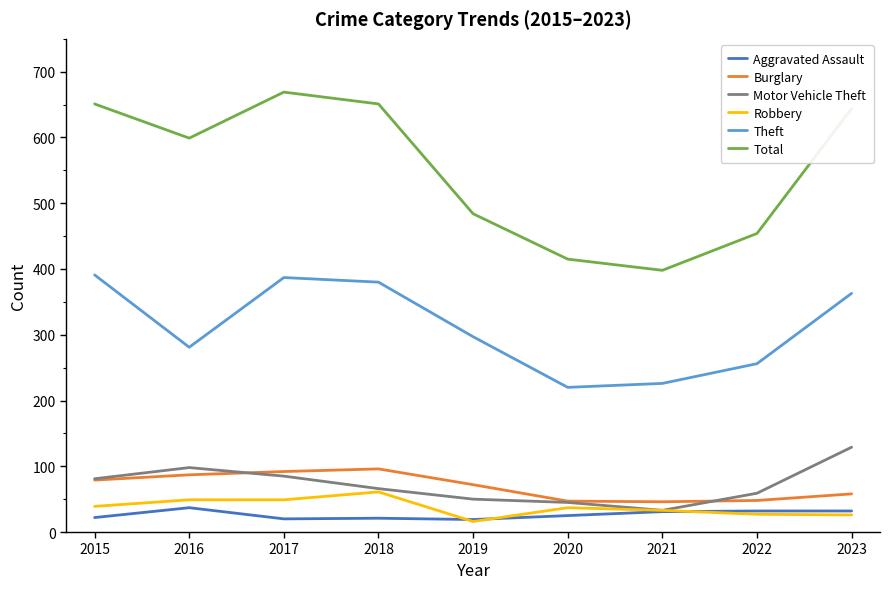

Rank the series by their maximum value, from lowest to highest.

Aggravated Assault, Robbery, Burglary, Motor Vehicle Theft, Theft, Total